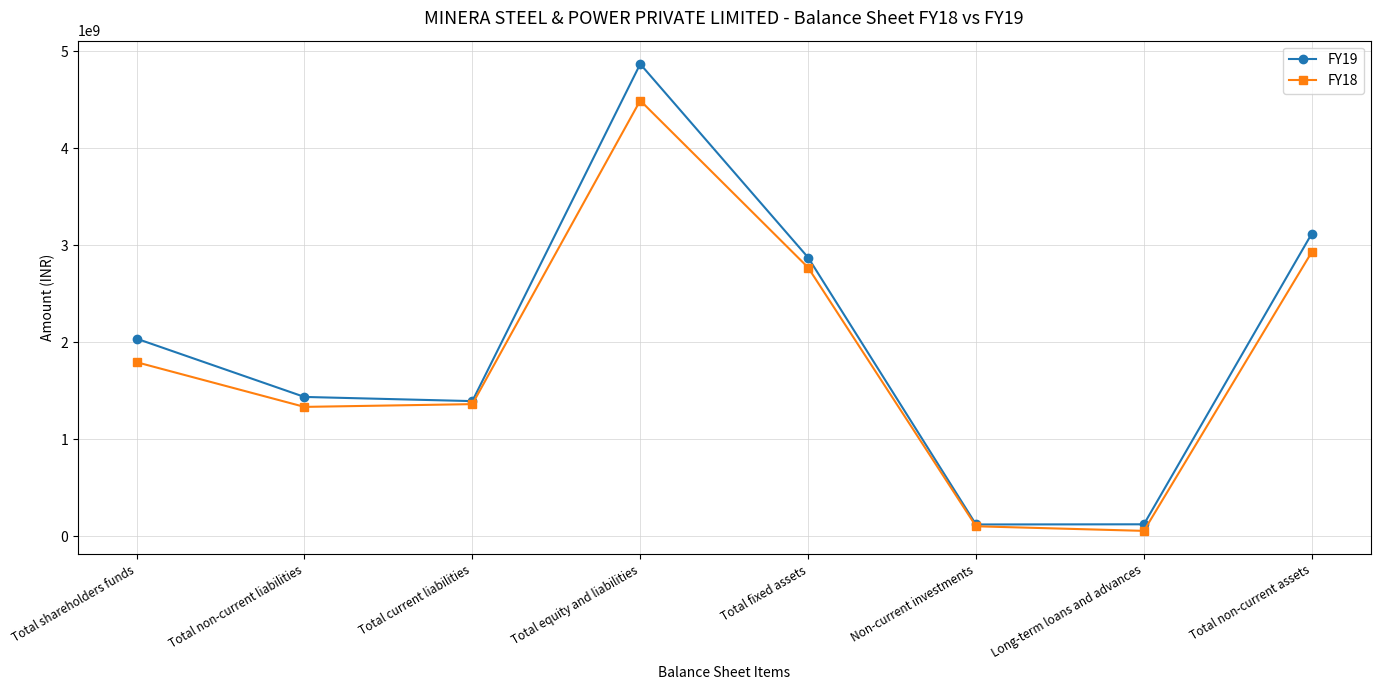

Is it true that FY18 equals 614874961 at Total non-current assets?

False